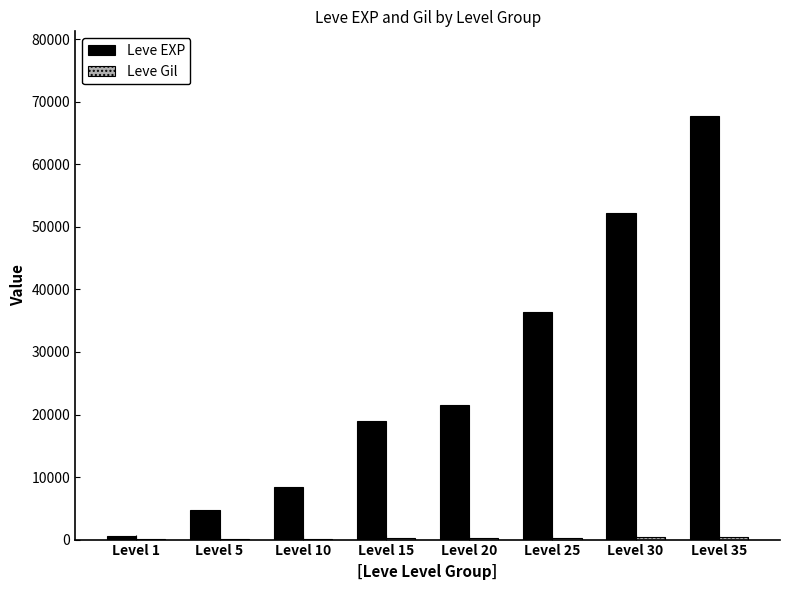

How many series are shown in this chart?

2